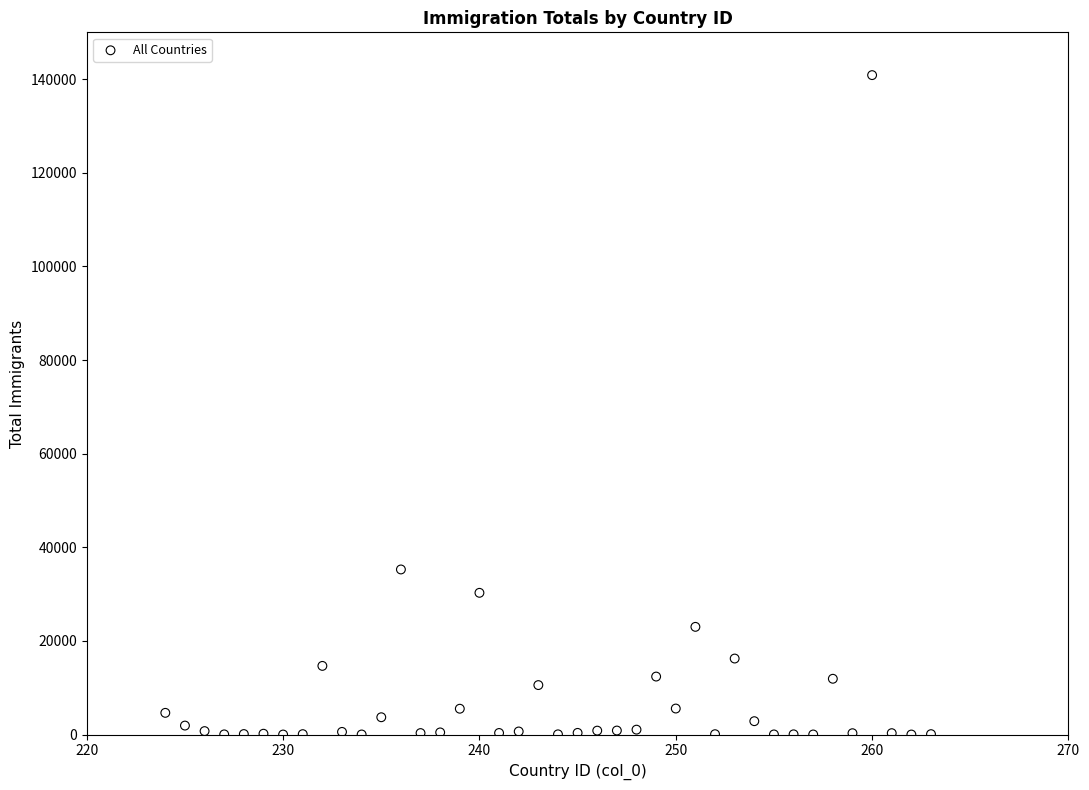

What Y value in the scatter plot is closest to 70430?

35260